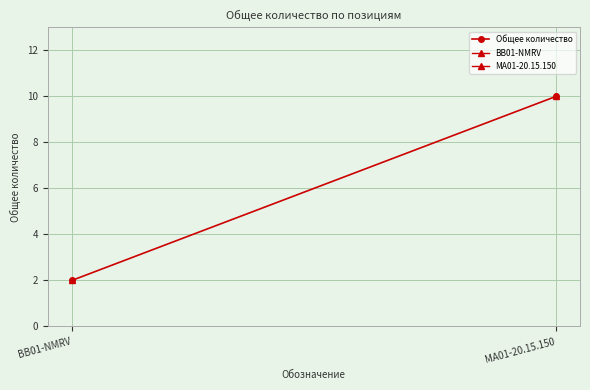

How many data points are less than 10?

1